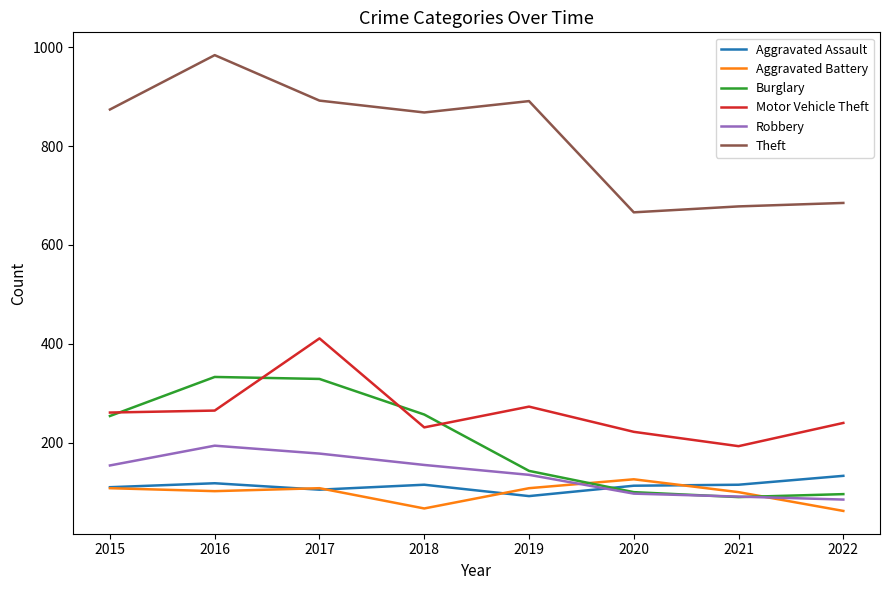

What is the approximate value of Motor Vehicle Theft at 2016?

265